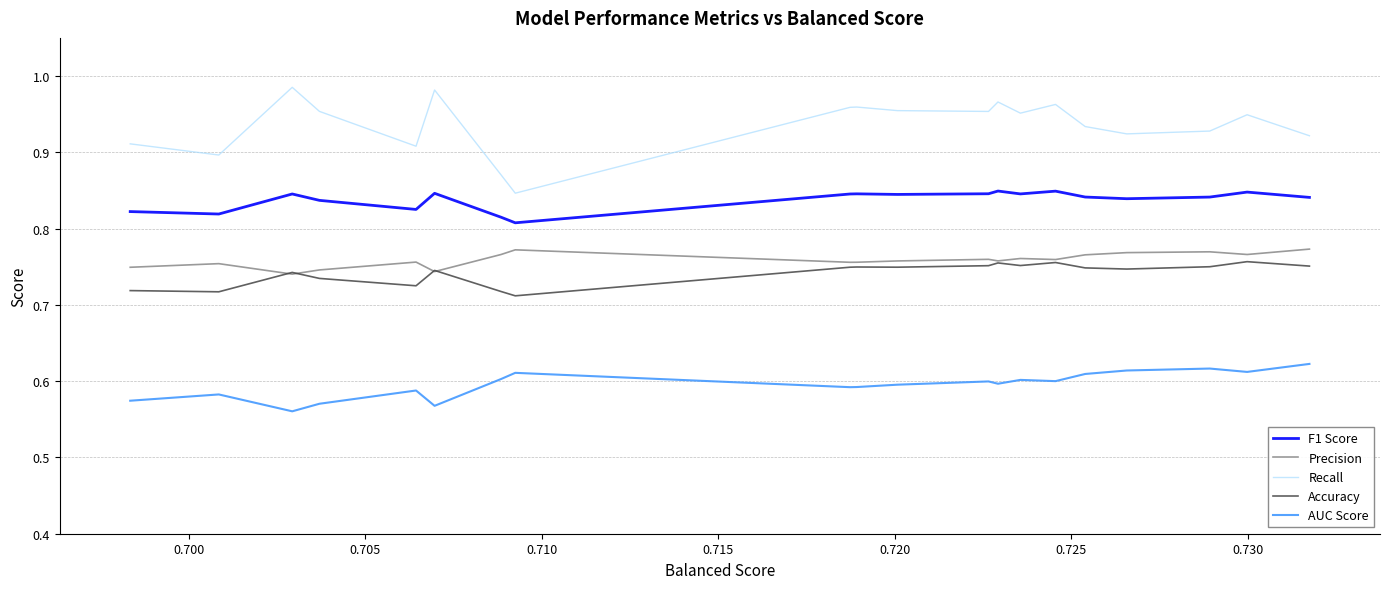

Which series has the largest range (max minus min)?

Recall